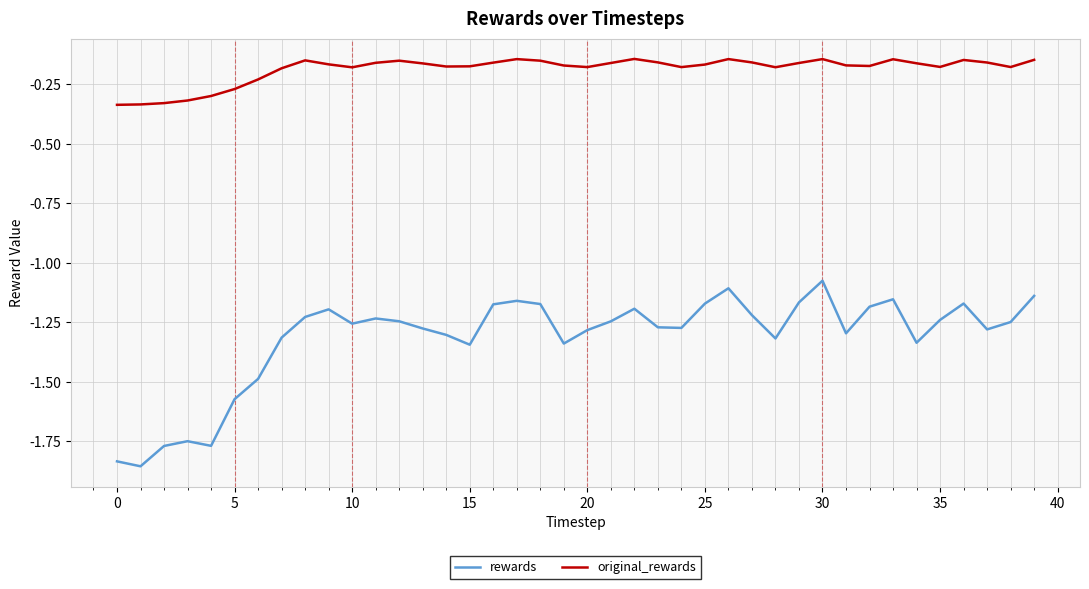

Rank the series by their average value, from lowest to highest.

rewards, original_rewards